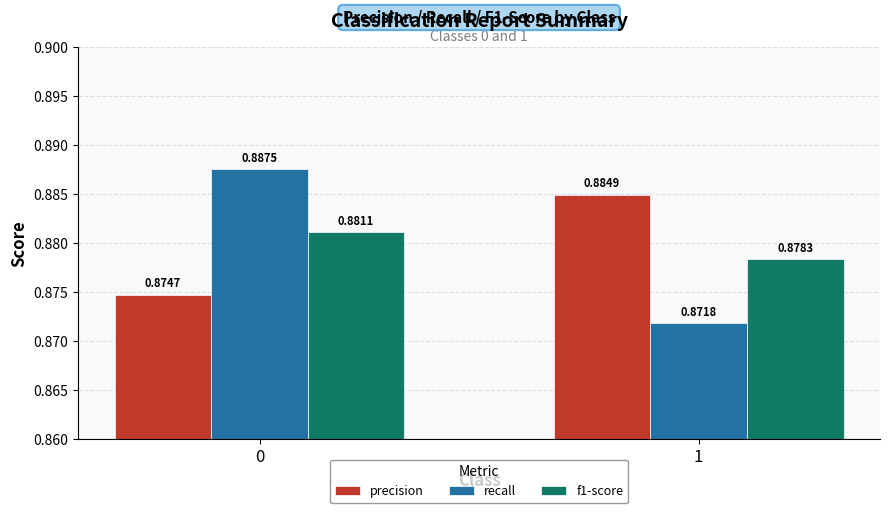

Rank the series at 0 from highest to lowest value.

recall, f1-score, precision